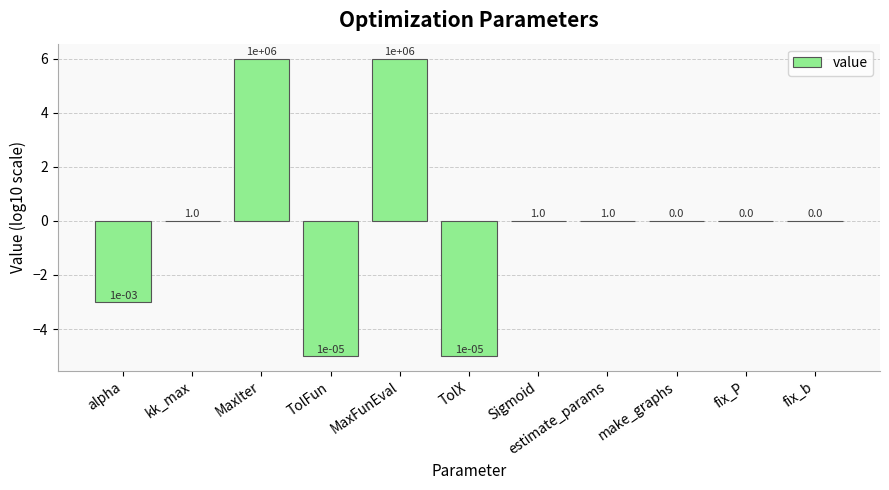

Reading left to right, what are all the values shown in this chart?

-3	0	6	-5	6	-5	0	0	0	0	0